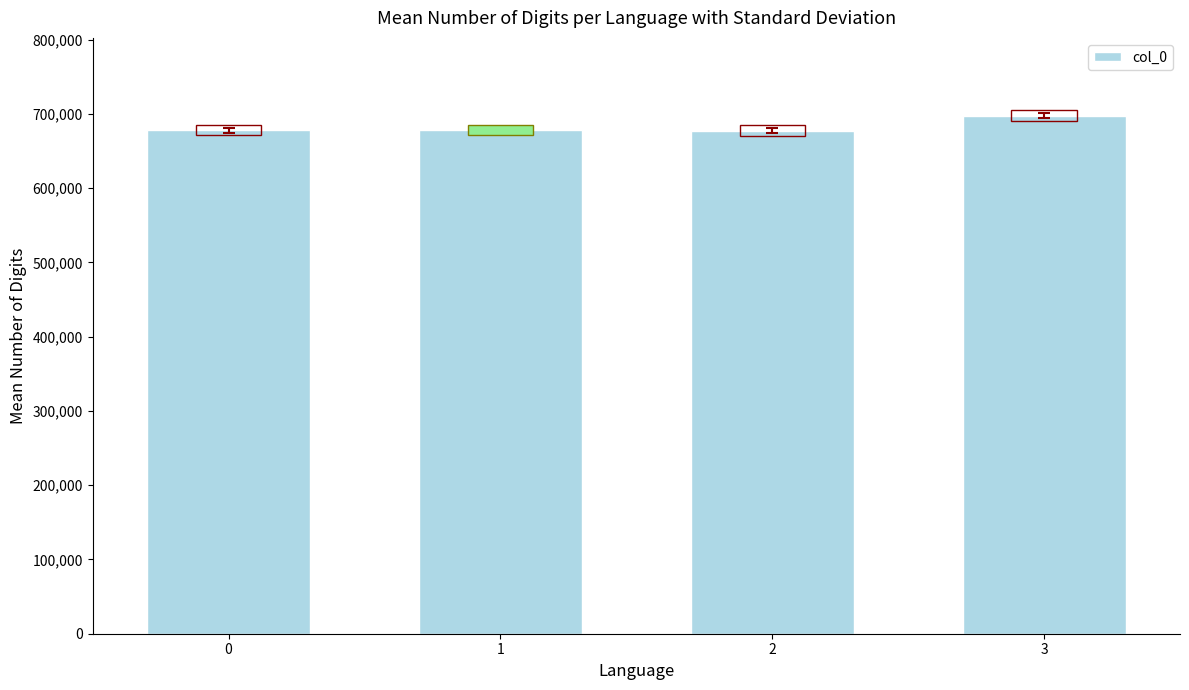

Read the value at 2, to the nearest 10.

677570